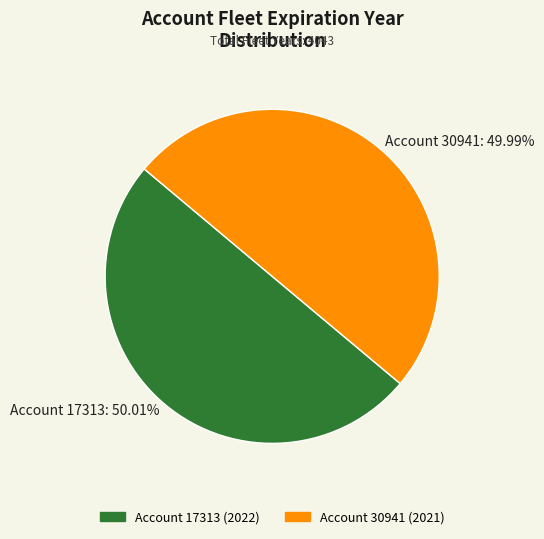

Do Account 17313: 50.01% and Account 30941: 49.99% together represent more than half of the pie?

Yes